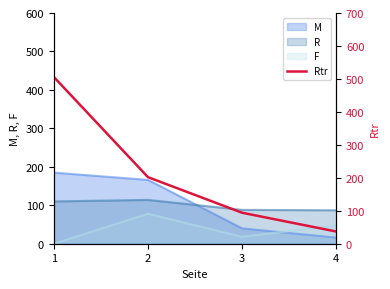

How many lines are shown in the chart?

1